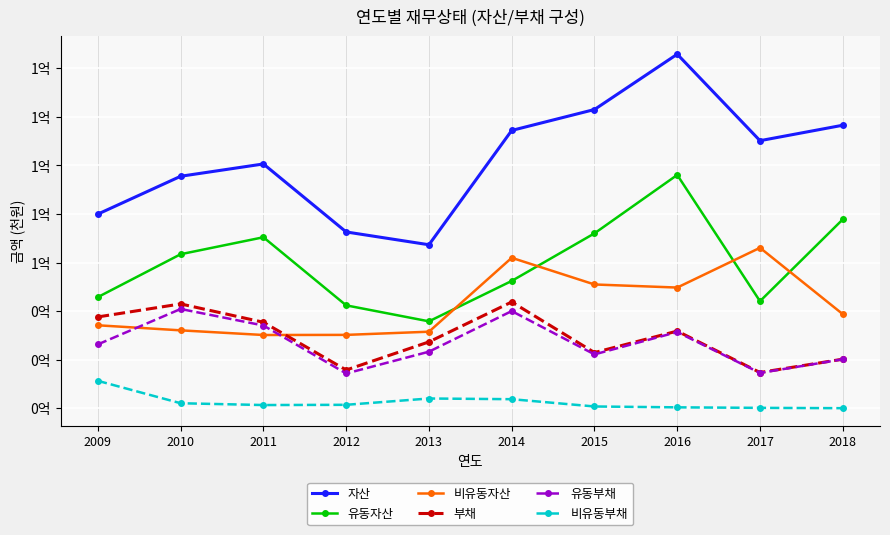

Where does the 비유동부채 series first go above 1438832?

2009